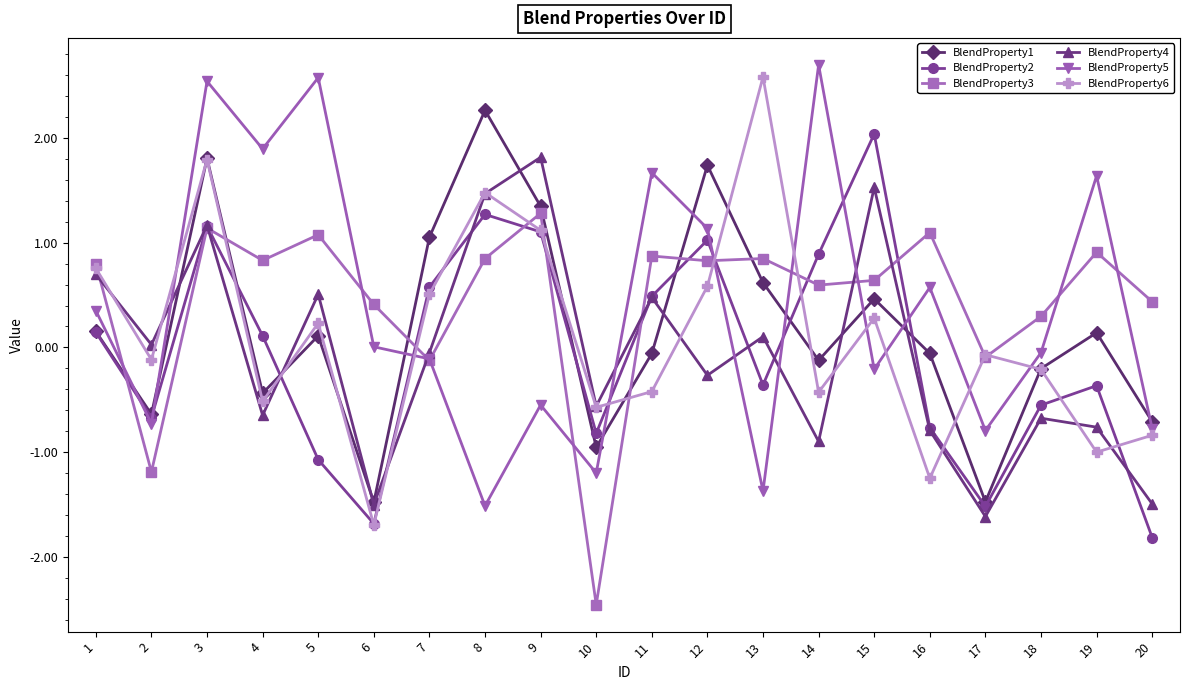

What is the sum of all BlendProperty1 values?

3.6